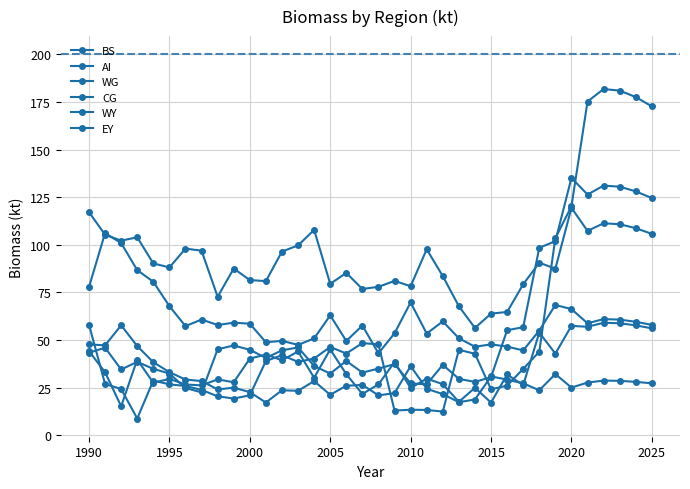

At which label does EY reach its peak?

1990